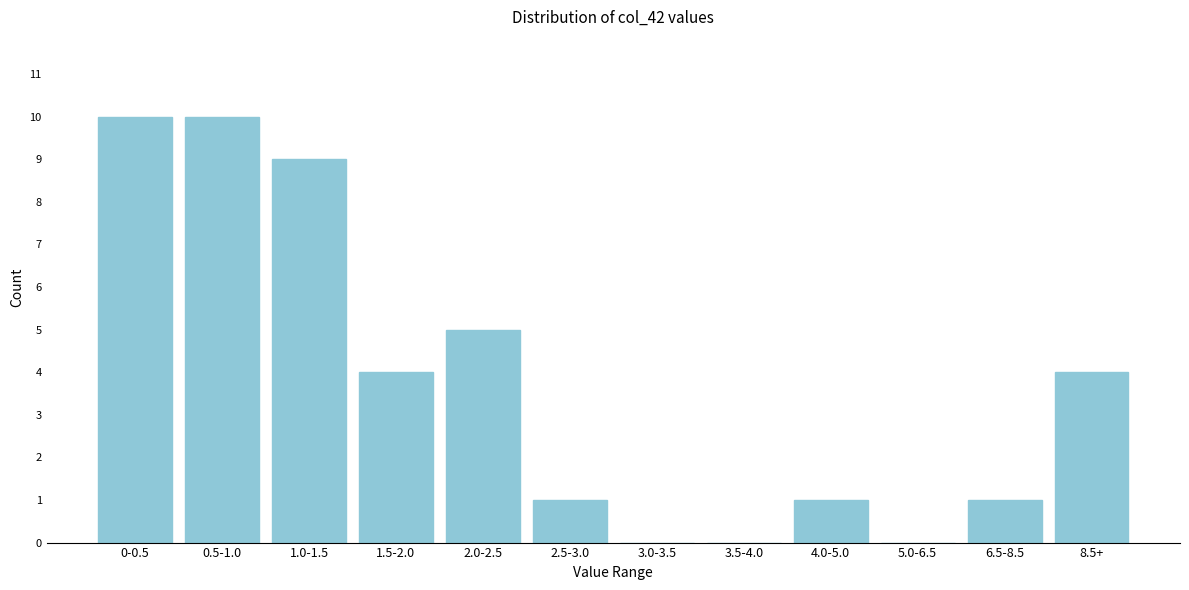

Reading right to left, transcribe all the data shown in this chart.

8.5+=4	6.5-8.5=1	5.0-6.5=0	4.0-5.0=1	3.5-4.0=0	3.0-3.5=0	2.5-3.0=1	2.0-2.5=5	1.5-2.0=4	1.0-1.5=9	0.5-1.0=10	0-0.5=10